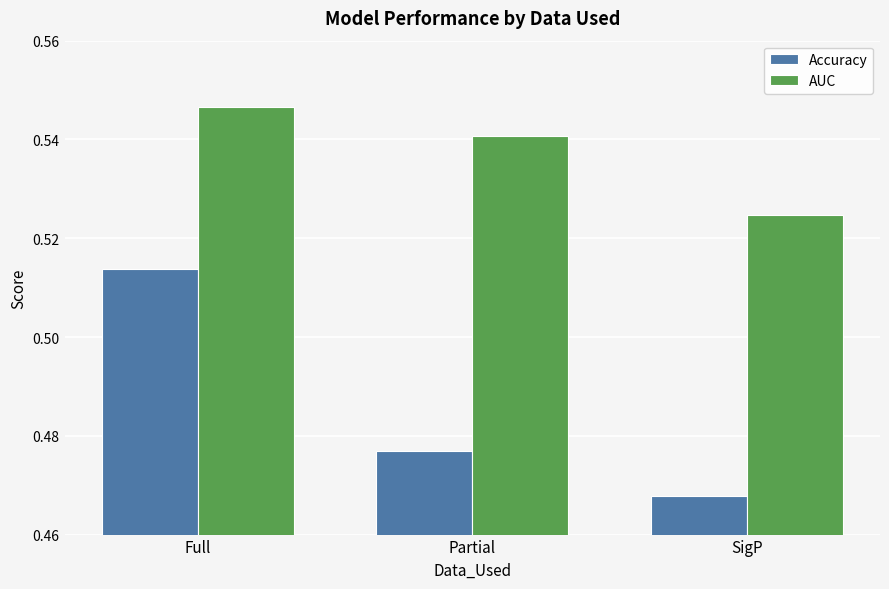

Count the AUC values in the range 0 to 1.

3